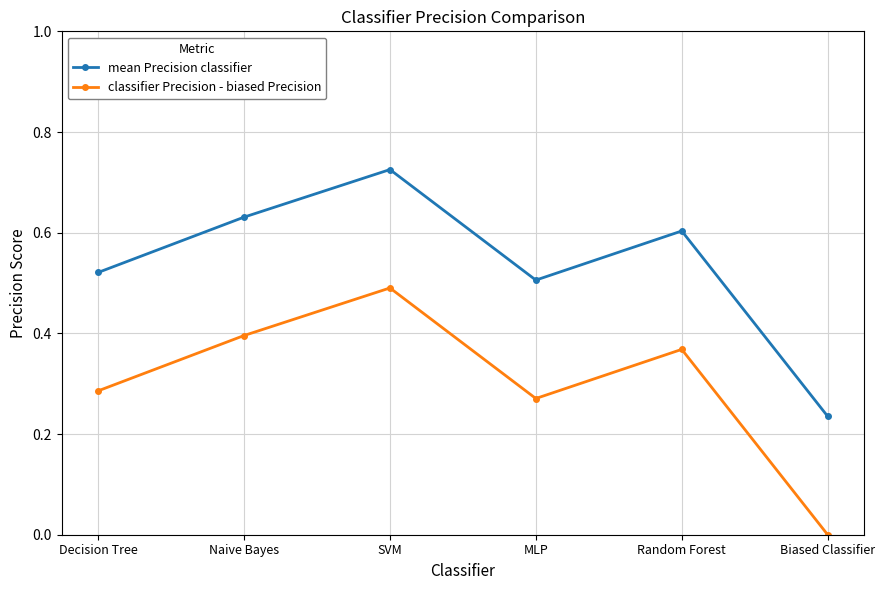

What is the sum of all mean Precision classifier values?

3.2